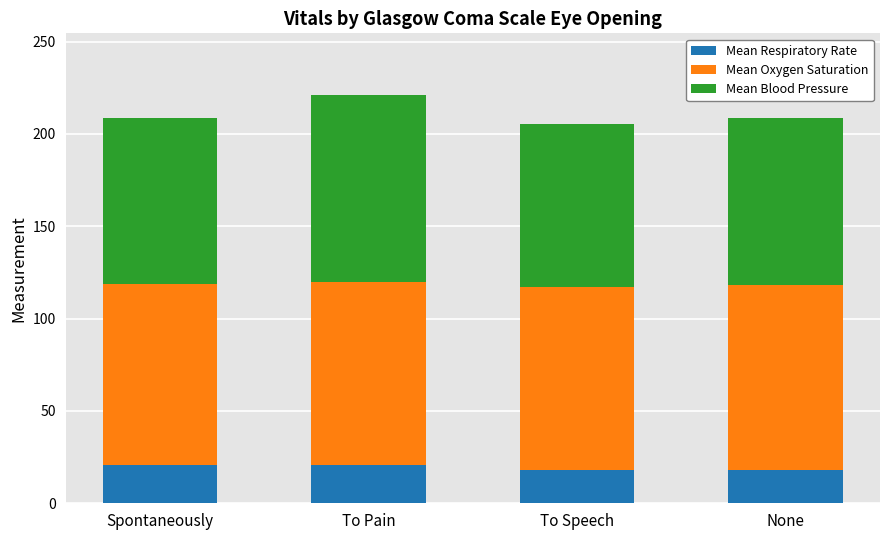

What are all the series names shown in the legend?

Mean Respiratory Rate, Mean Oxygen Saturation, Mean Blood Pressure